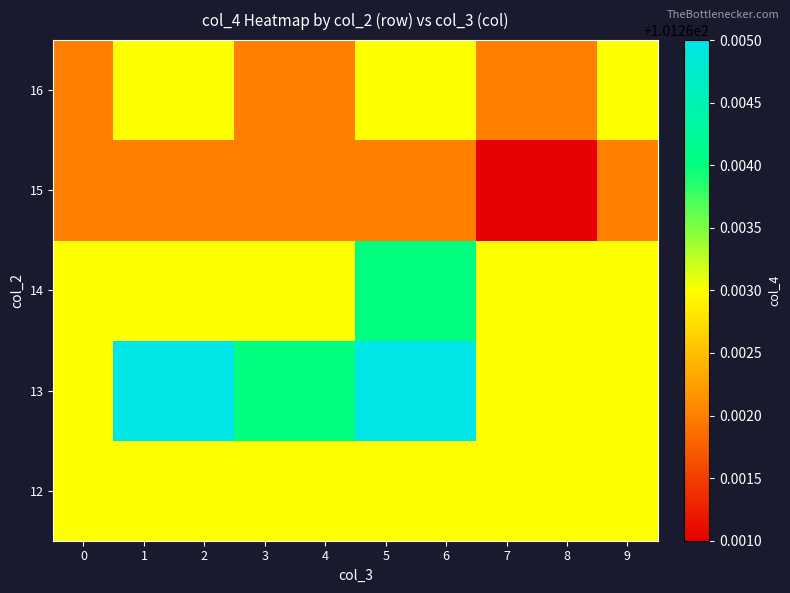

Reading right to left, transcribe all the data shown in this chart.

12: 9=101.3	8=101.3	7=101.3	6=101.3	5=101.3	4=101.3	3=101.3	2=101.3	1=101.3	0=101.3
13: 9=101.3	8=101.3	7=101.3	6=101.3	5=101.3	4=101.3	3=101.3	2=101.3	1=101.3	0=101.3
14: 9=101.3	8=101.3	7=101.3	6=101.3	5=101.3	4=101.3	3=101.3	2=101.3	1=101.3	0=101.3
15: 9=101.3	8=101.3	7=101.3	6=101.3	5=101.3	4=101.3	3=101.3	2=101.3	1=101.3	0=101.3
16: 9=101.3	8=101.3	7=101.3	6=101.3	5=101.3	4=101.3	3=101.3	2=101.3	1=101.3	0=101.3